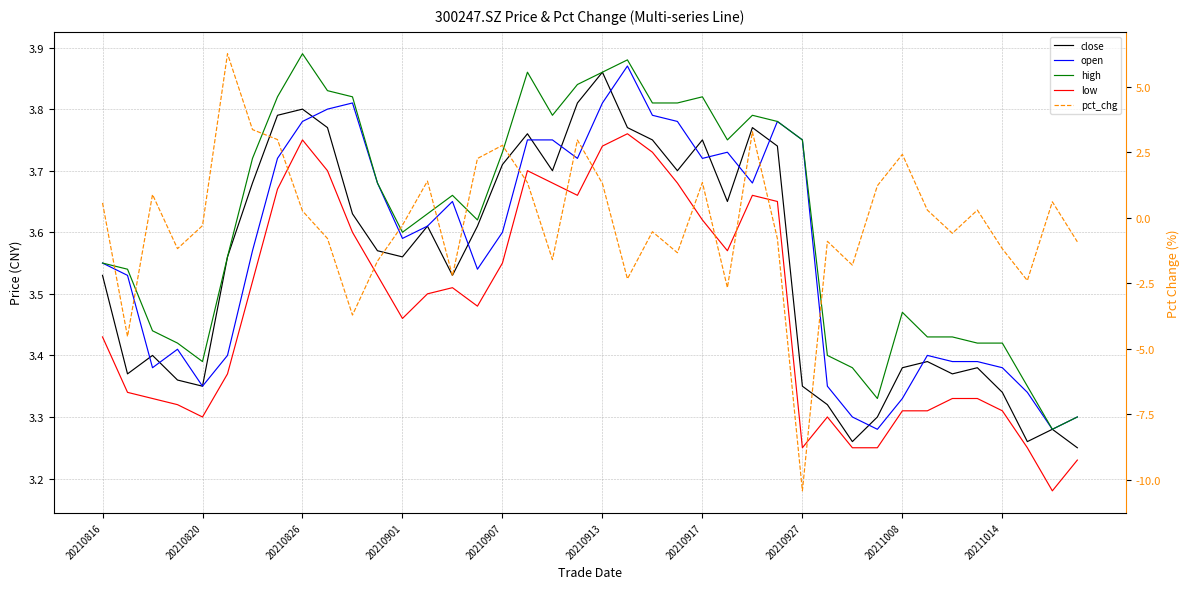

Between 15 and 37, which series saw the biggest shift?

pct_chg